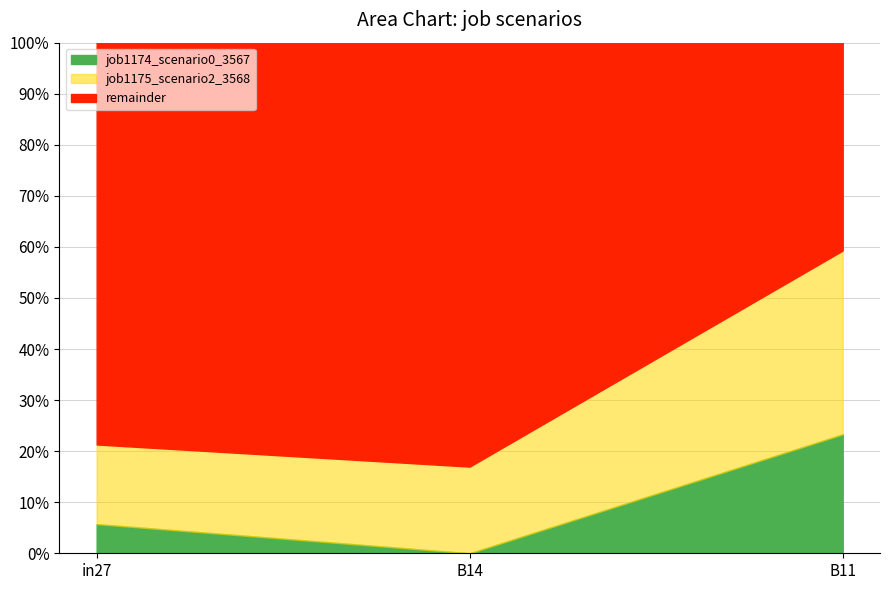

The value of job1174_scenario0_3567 at B14 is 0.0. True or false?

True